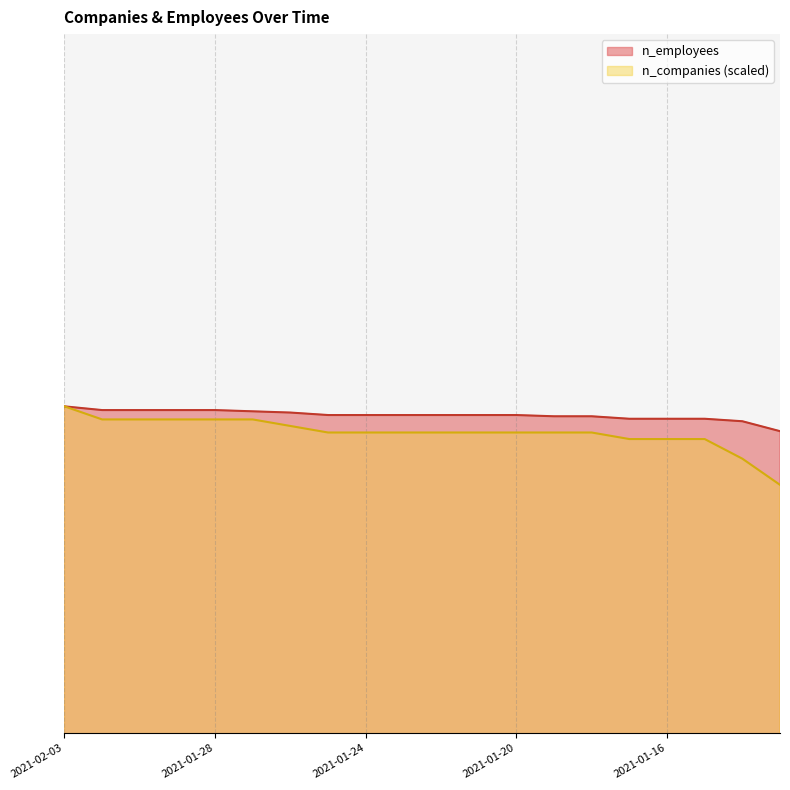

What is the average value of the n_employees series?

395939.0